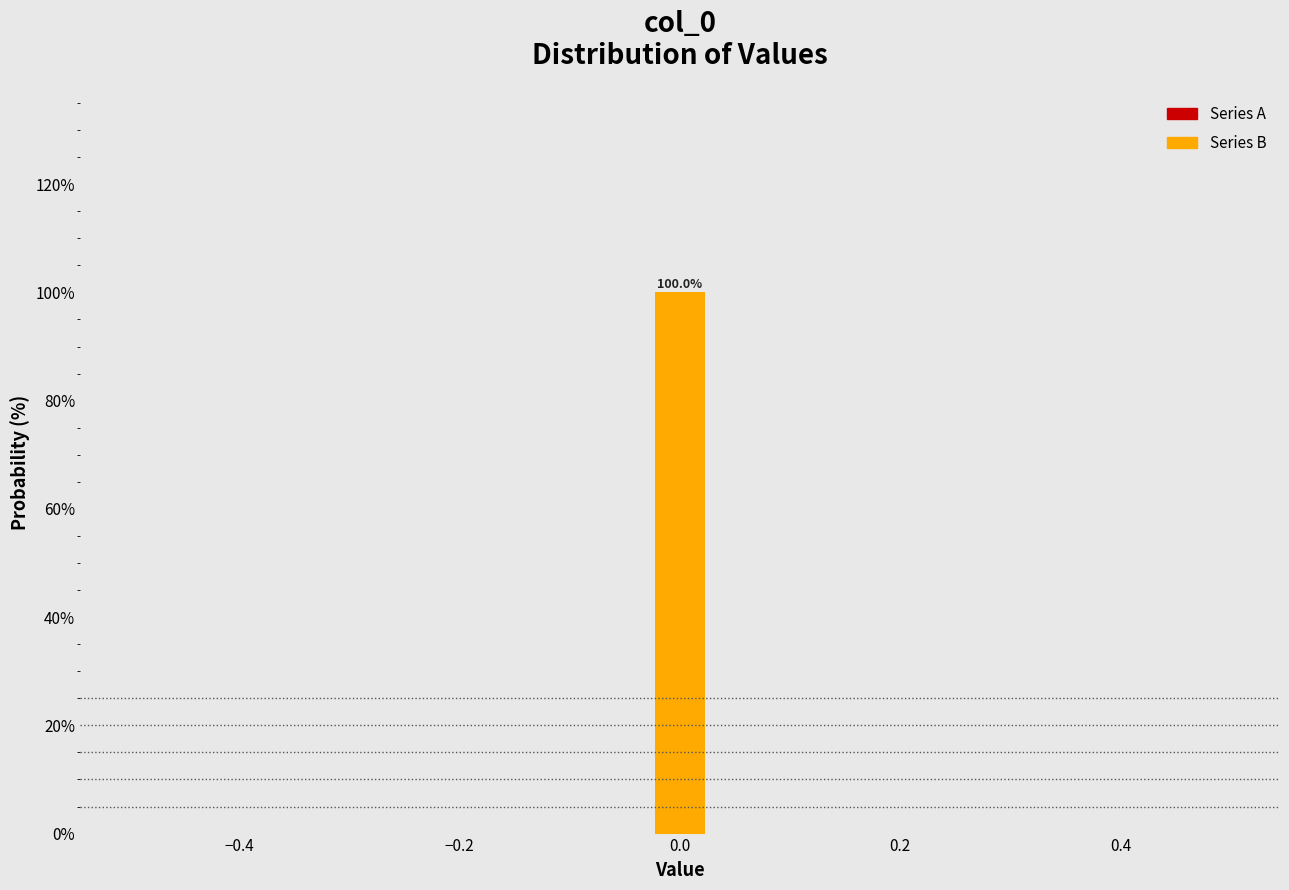

Around what value on the x-axis is the tallest bar? Give the approximate position of its centre, as read against the axis.

0.00